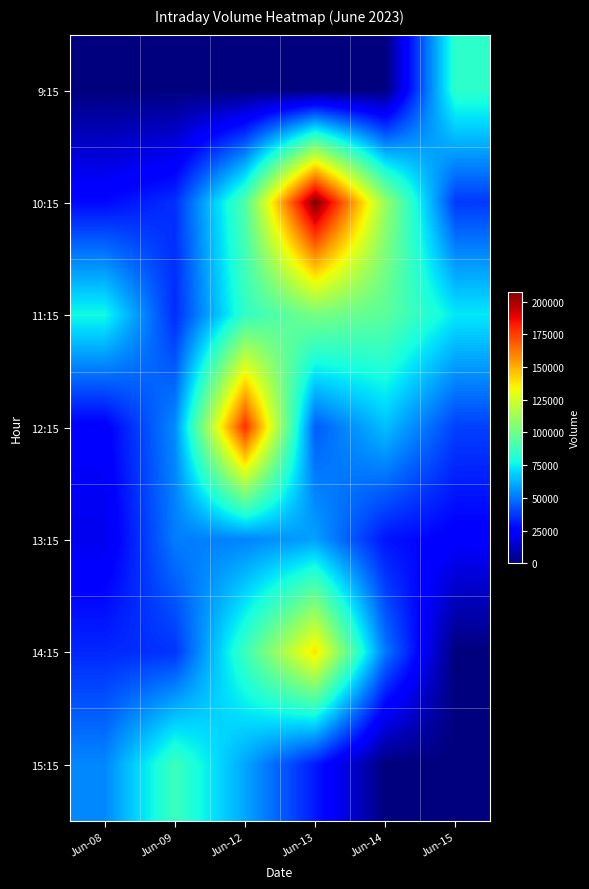

Between Jun-08 and Jun-13, which series saw the biggest shift?

10:15